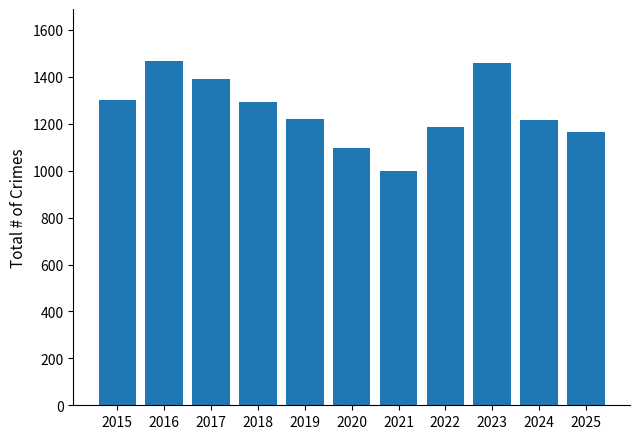

What is the ratio of the value at 2015 to the value at 2020?

1.2